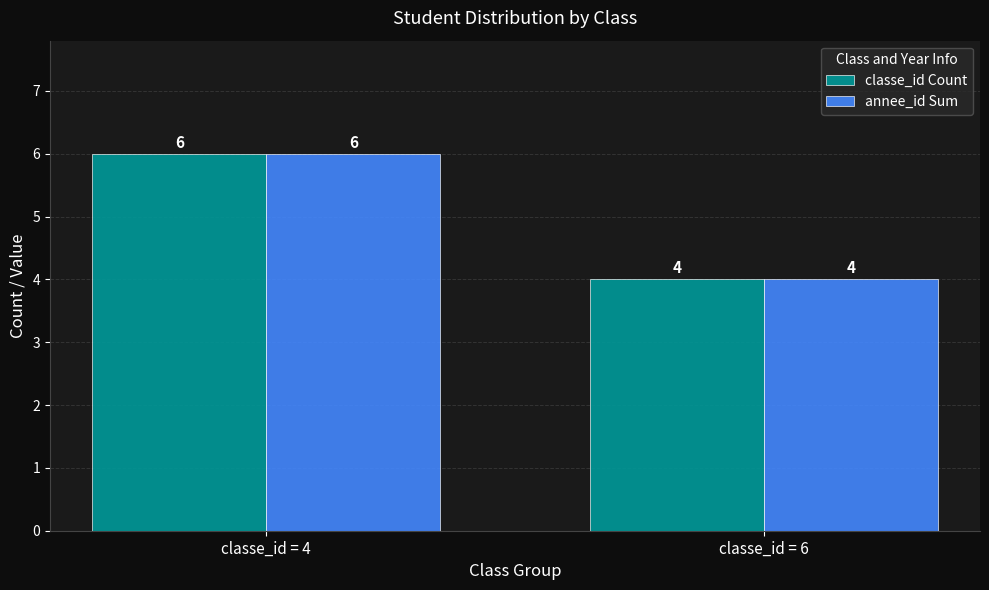

What is the total value across all series at classe_id = 6?

8